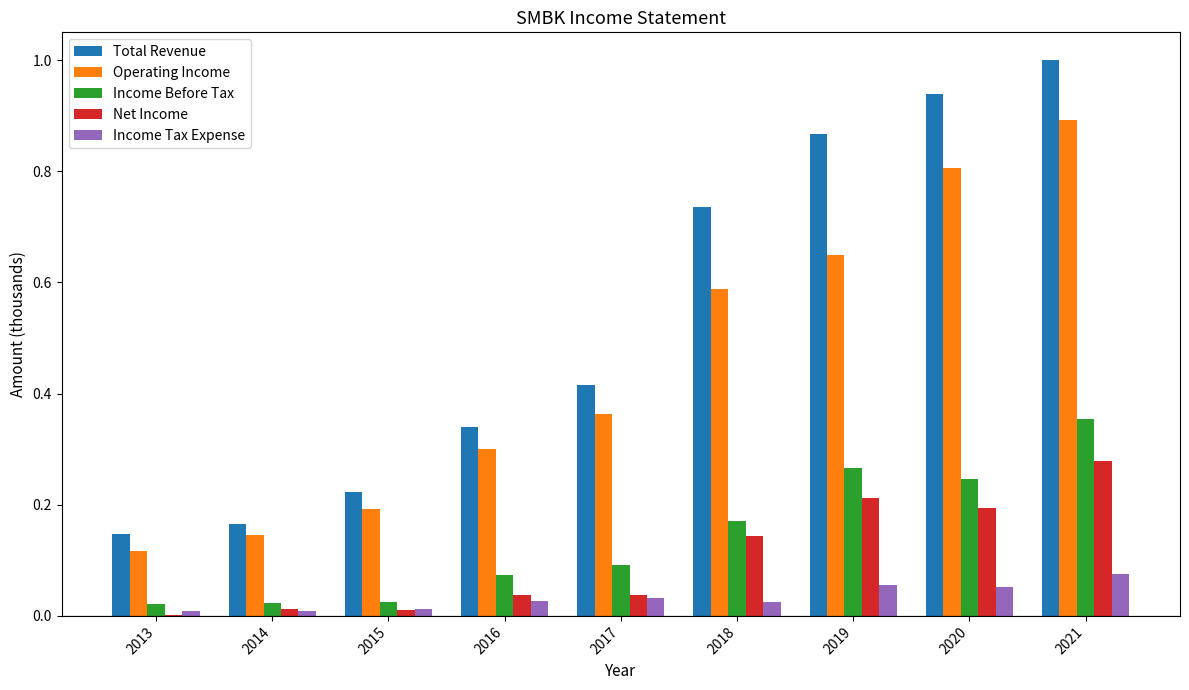

How many distinct data groups are displayed?

5